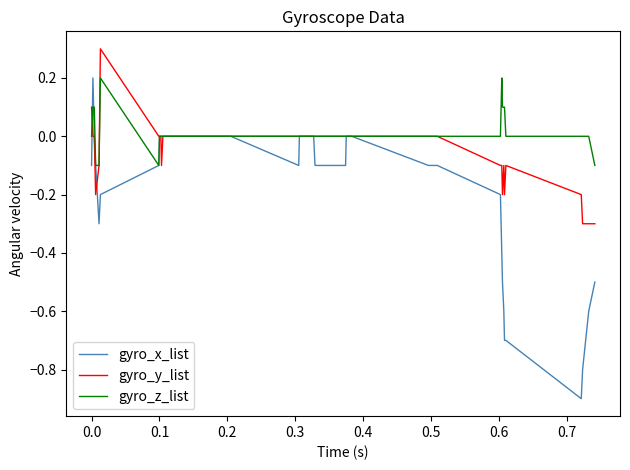

List the series in order of their overall mean, highest first.

gyro_z_list, gyro_y_list, gyro_x_list